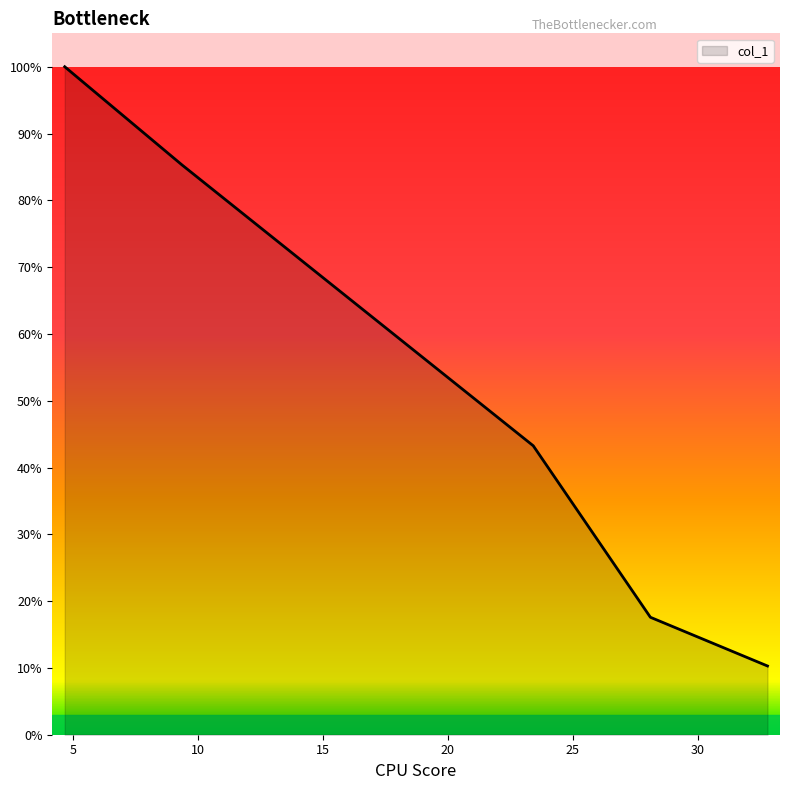

What is the difference between the maximum and second lowest values?

0.8